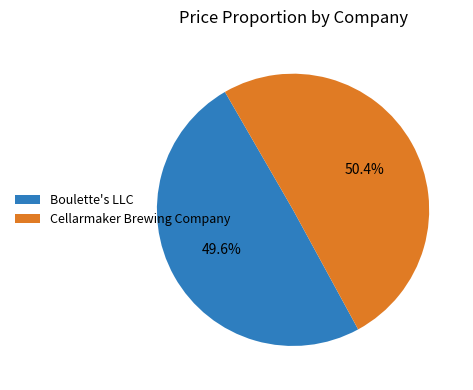

Count the number of slices in the pie.

2